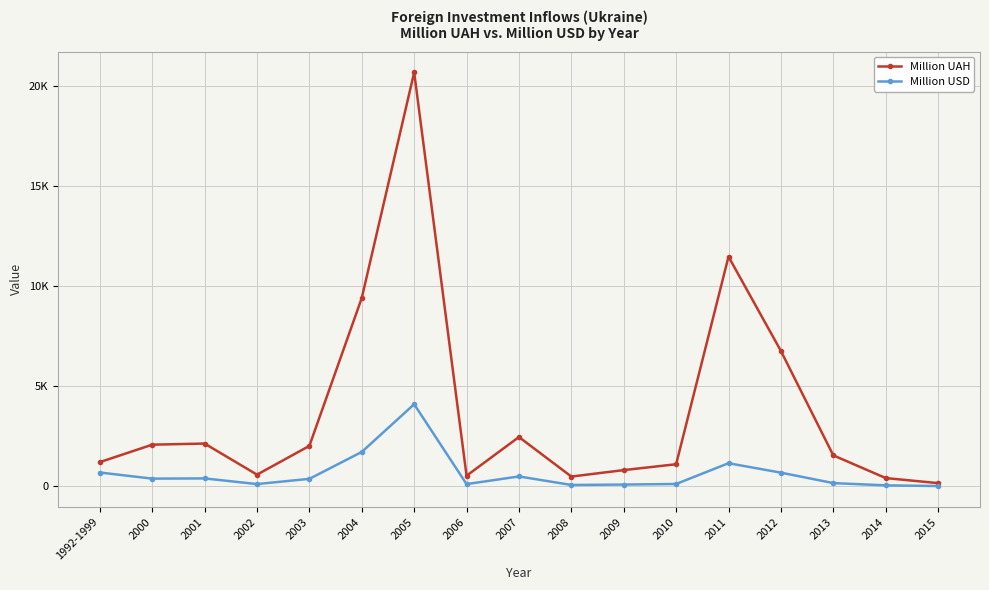

What are all the series names shown in the legend?

Million UAH, Million USD